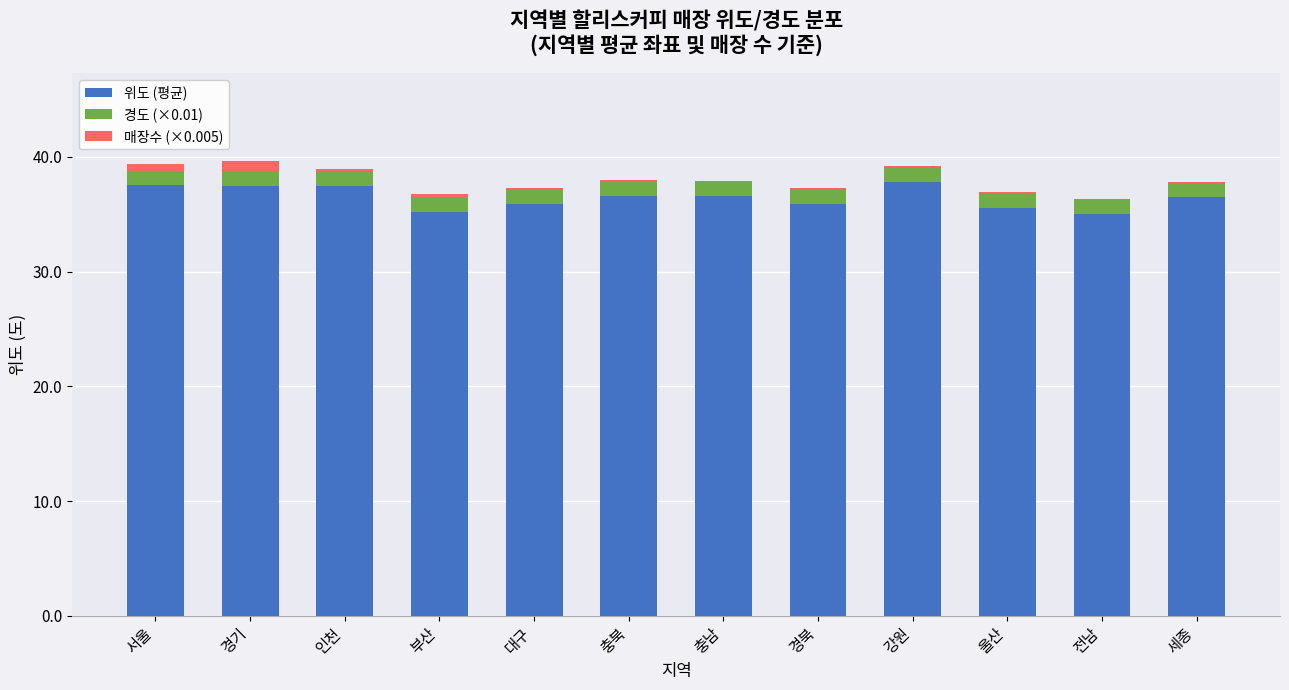

Does the chart contain stacked bars?

Yes